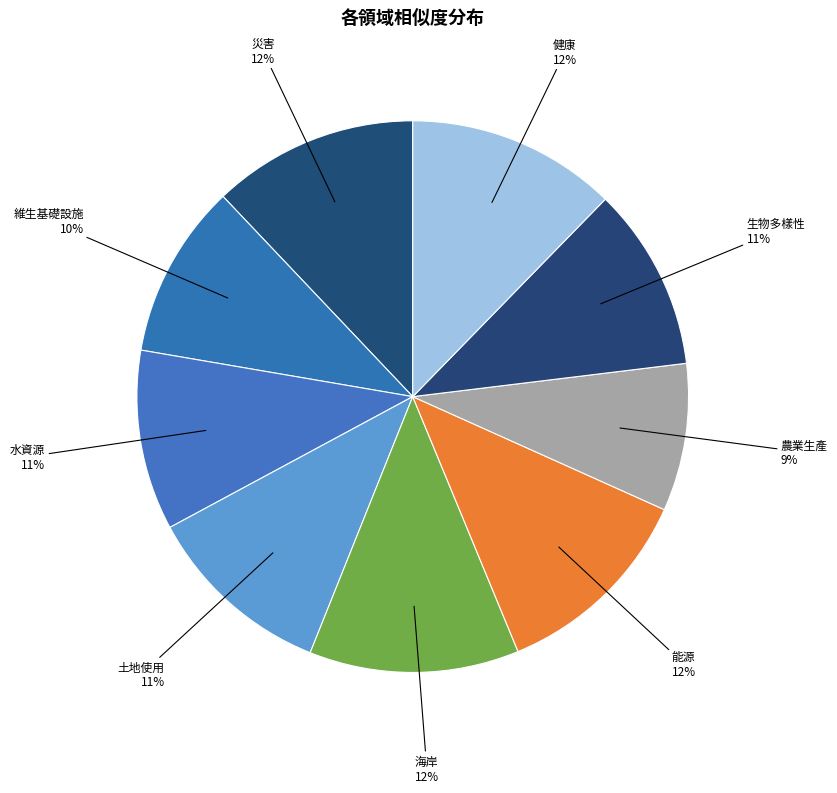

Count the number of slices in the pie.

9